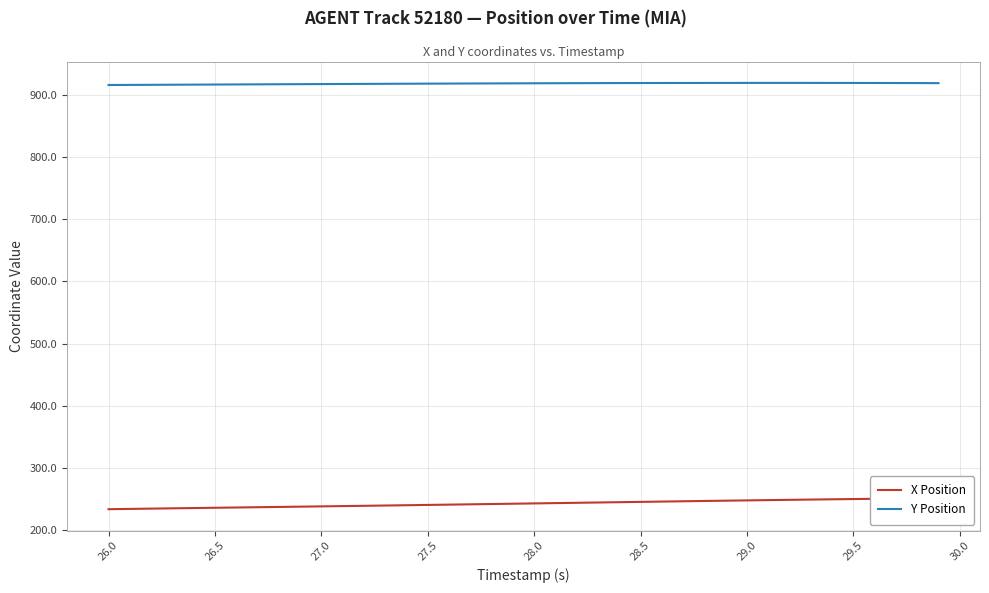

True or false: Y Position and X Position intersect in this chart.

False